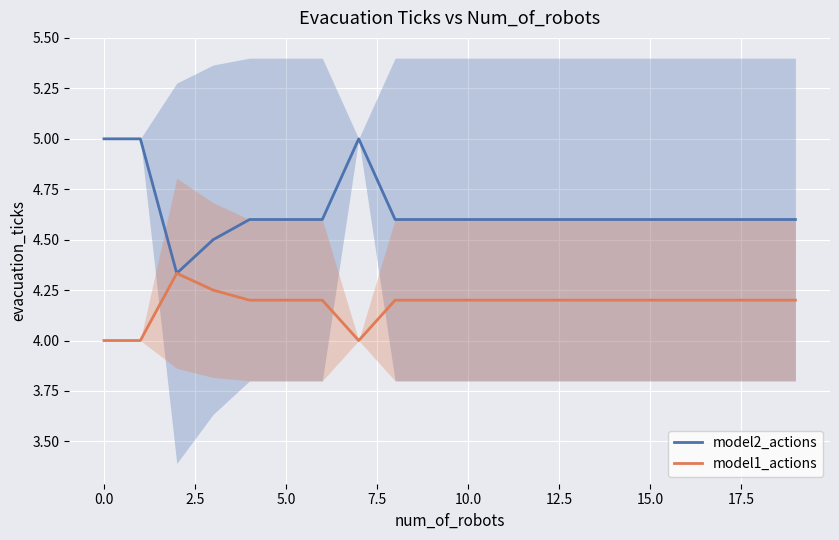

The model1_actions series shows 0.9 at 15.0. True or false?

False